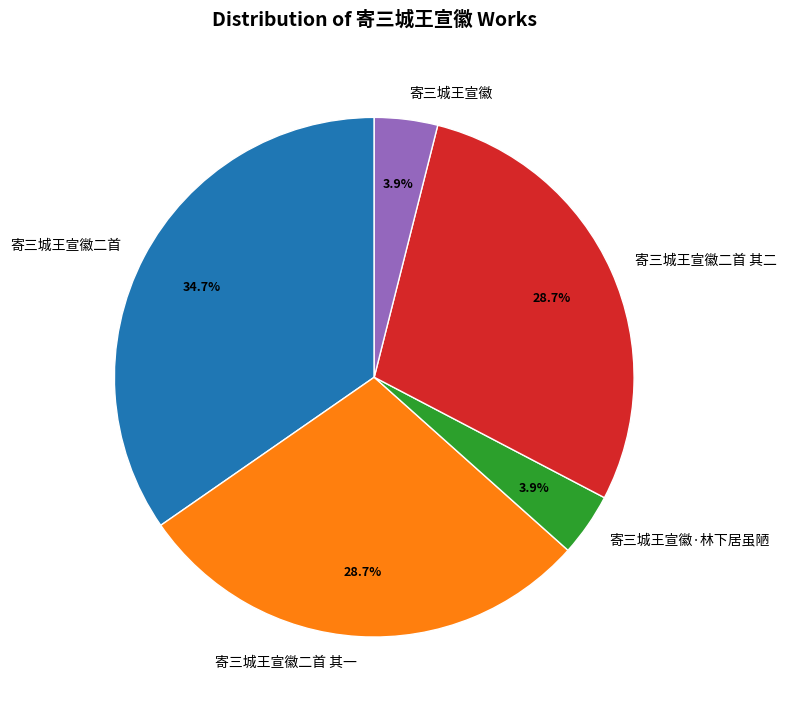

True or false: 寄三城王宣徽 accounts for 4% of the total.

True